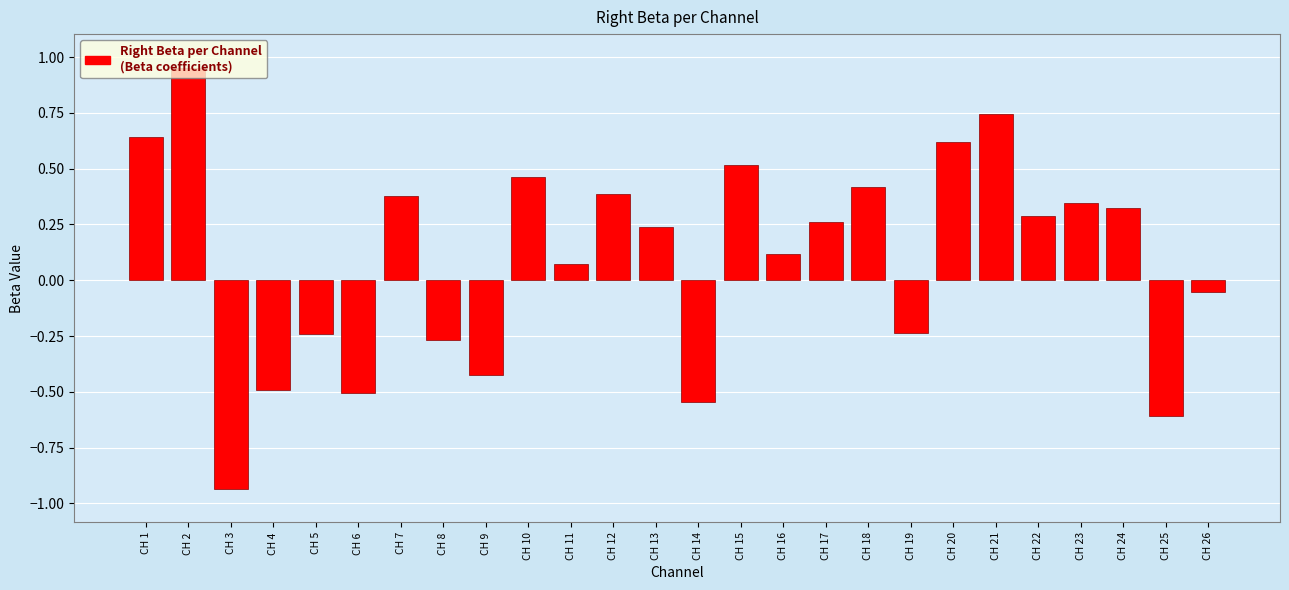

Between CH 15 and CH 11, which is larger?

CH 15